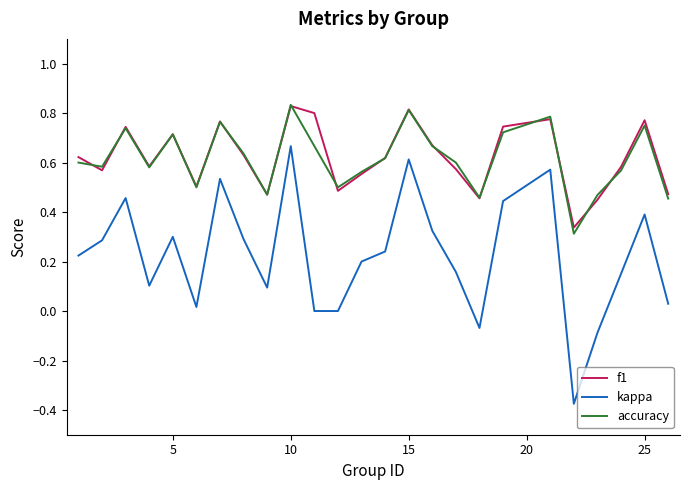

Count the number of categories in the chart.

25